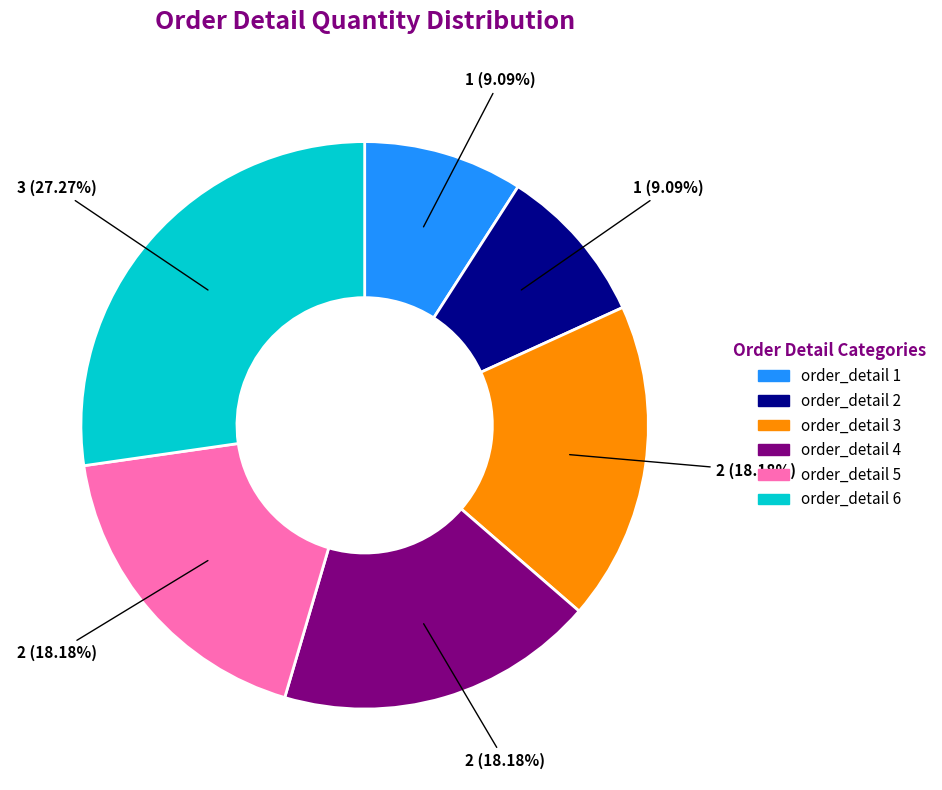

Does any single category account for the majority?

No